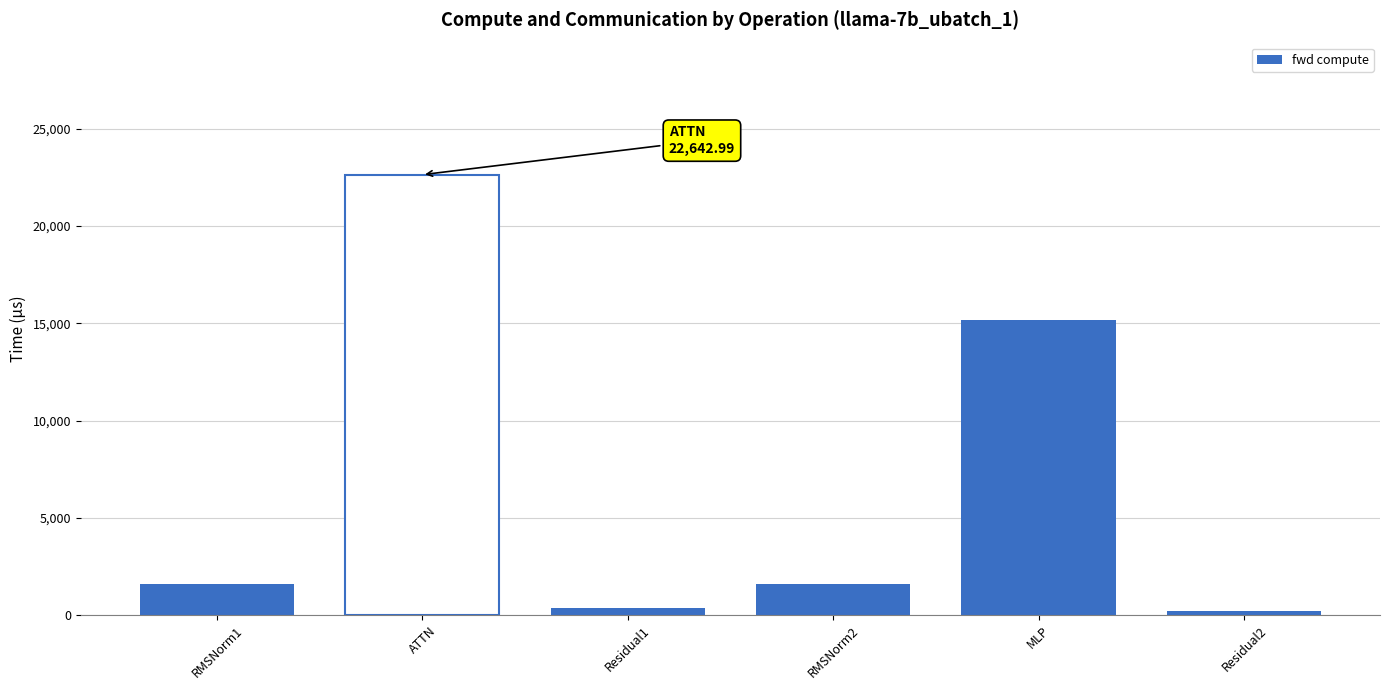

At which label does the data first exceed 1588?

RMSNorm1